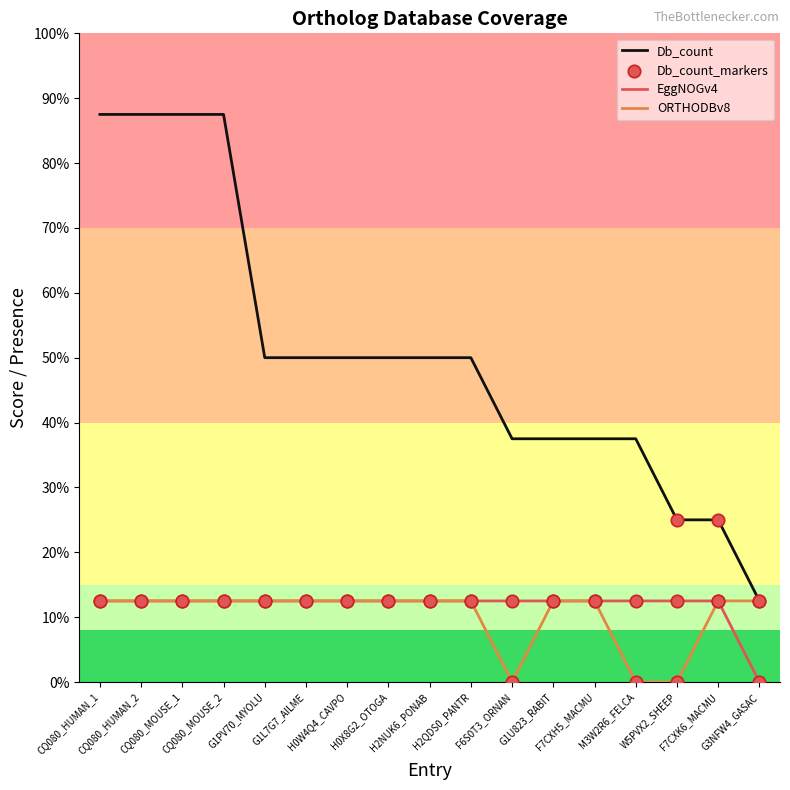

At which category is the sum across all series the highest?

CQ080_HUMAN_1